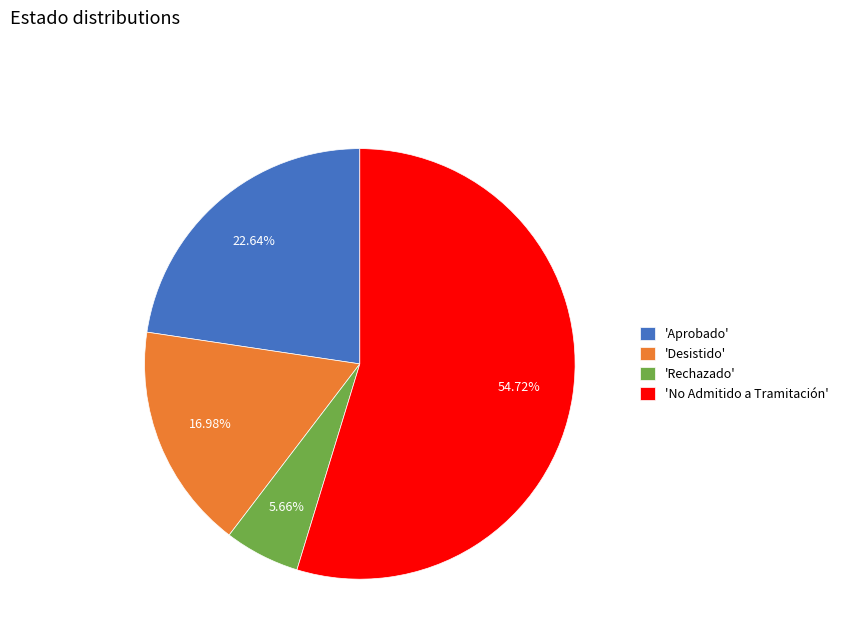

Which category accounts for the majority?

'No Admitido a Tramitación'